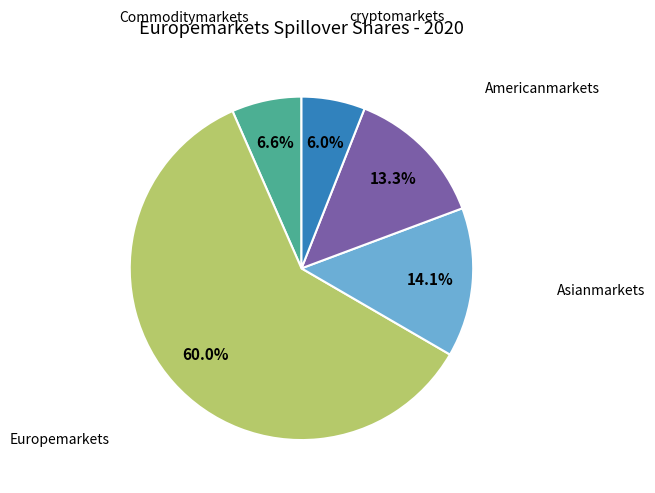

Is there a majority slice in this chart?

Yes